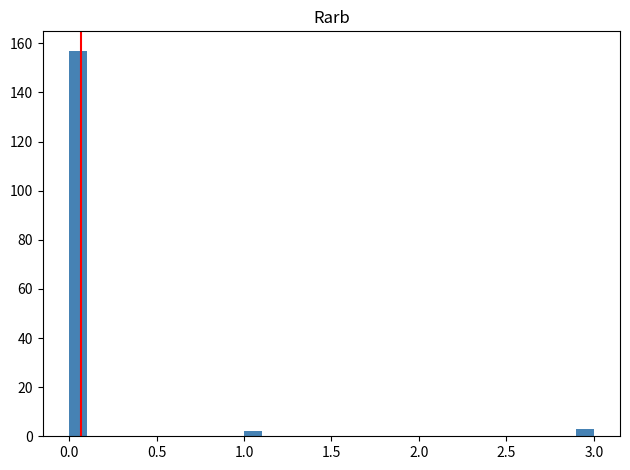

Around what value on the x-axis is the tallest bar? Give the approximate position of its centre, as read against the axis.

0.05